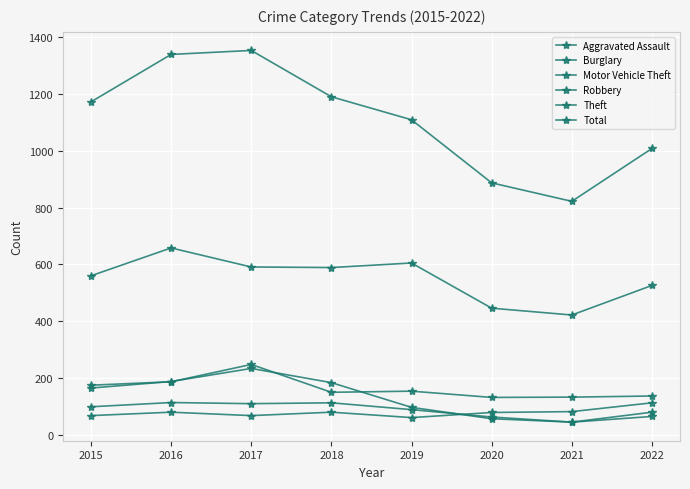

How many lines are shown in the chart?

6